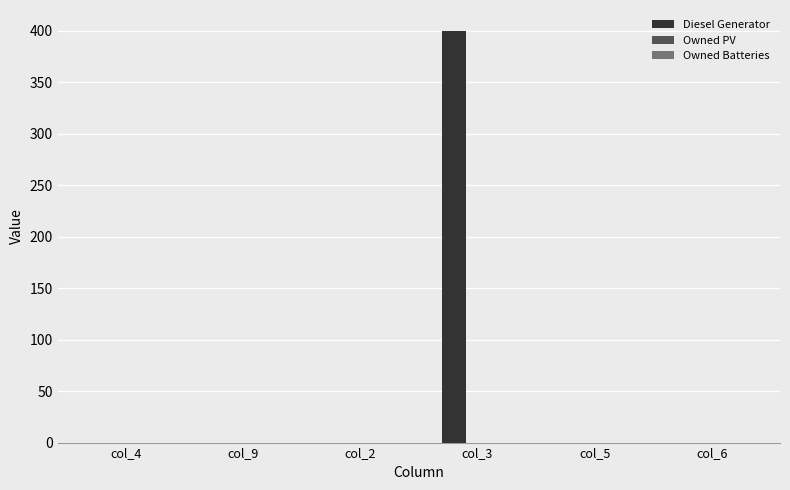

What is the maximum value shown in the chart?

400